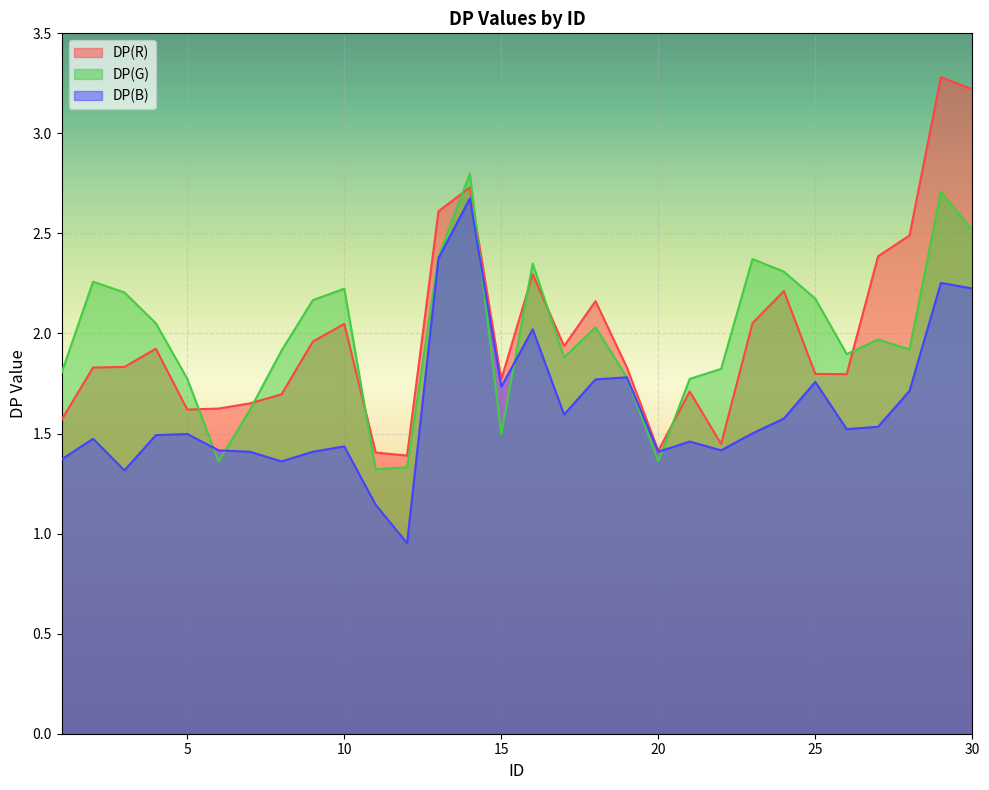

Which has a higher value, 9 or 25?

9